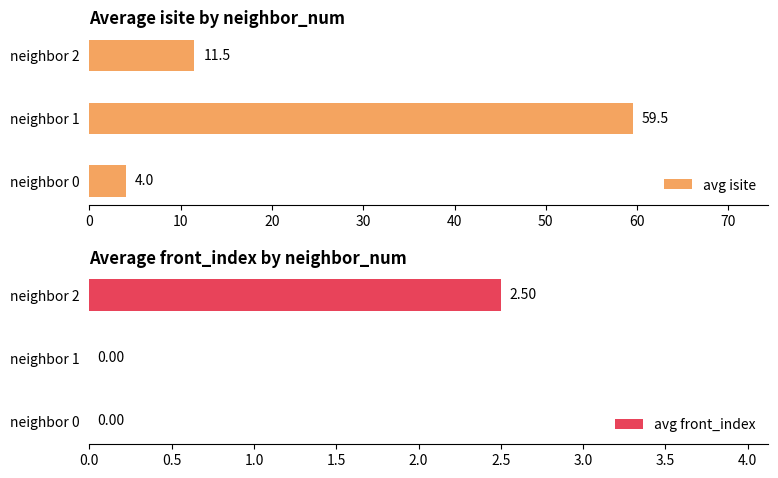

The value of avg isite at neighbor 1 is 40.2. True or false?

False